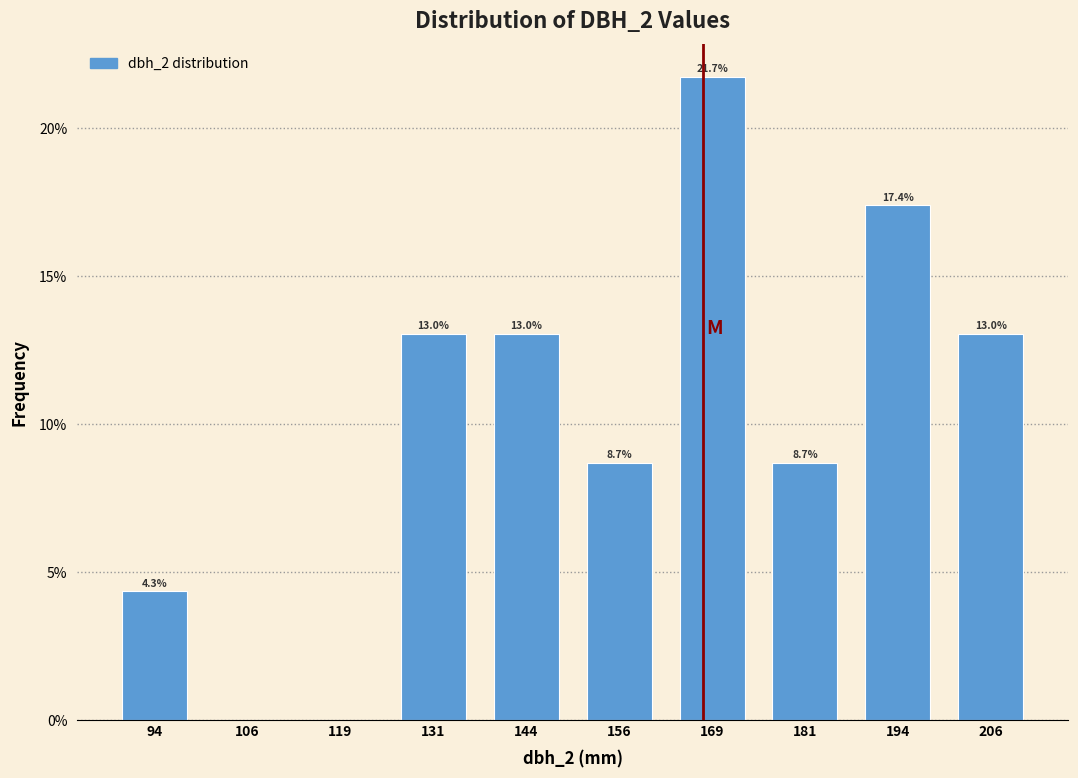

Over which range of the x-axis is the bar tallest?

163.0 to 175.5